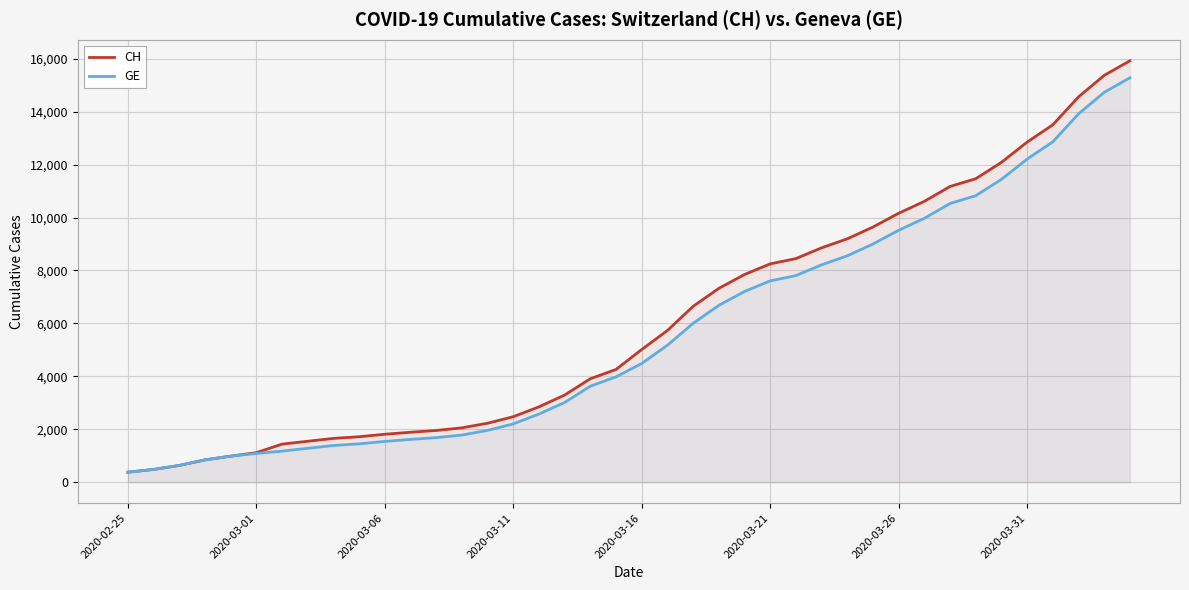

How many lines are shown in the chart?

2